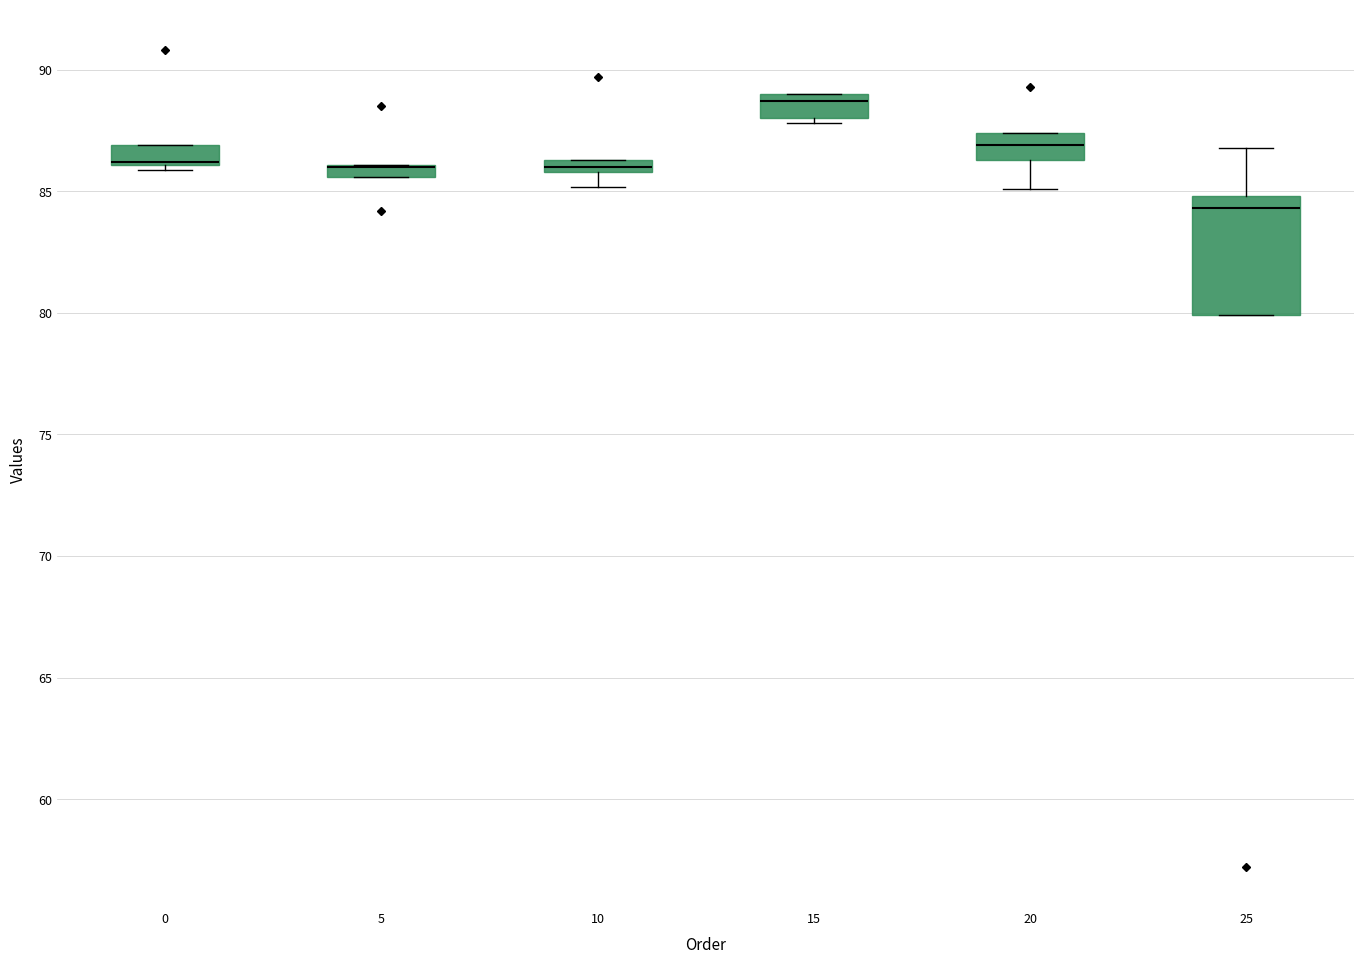

Comparing the boxes themselves (not the whiskers), which one is the tallest?

25